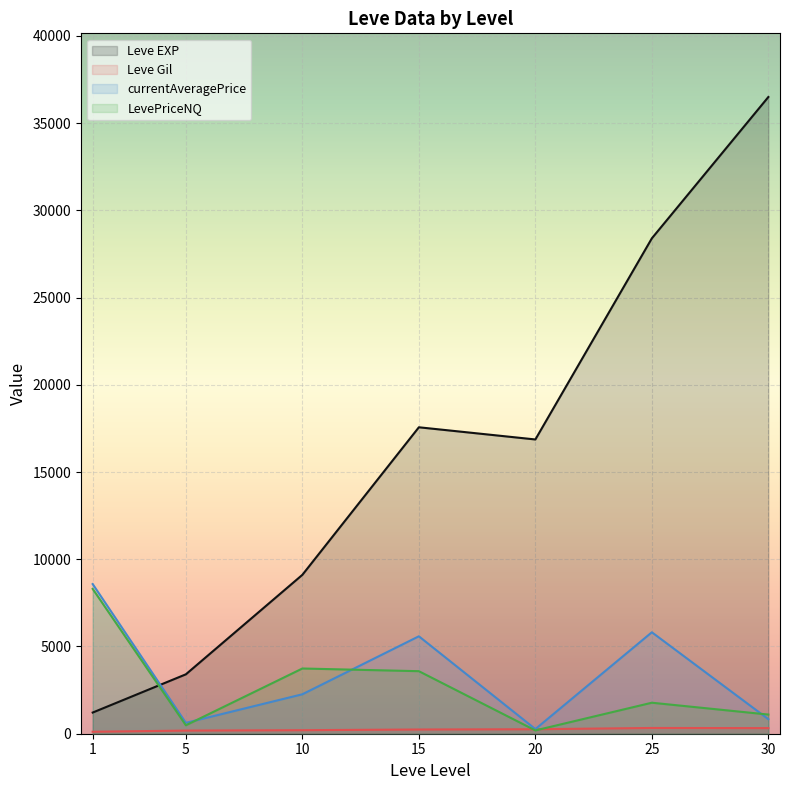

Which has a higher value, 15 or 15?

15